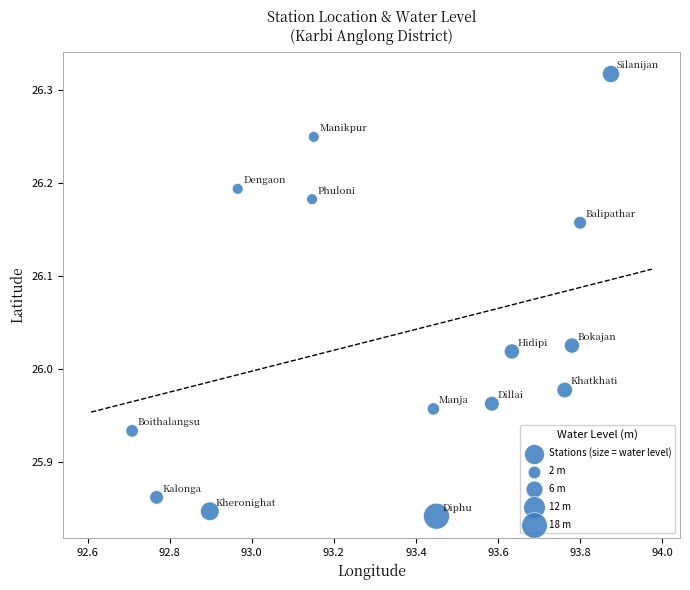

What is the range of X values (max minus min)?

1.2